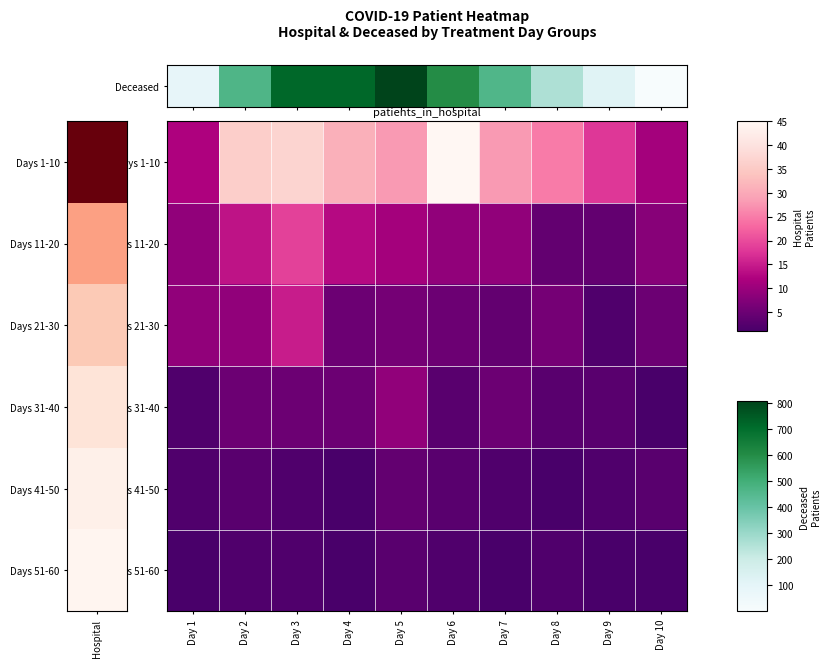

Which label corresponds to the largest value in the chart?

Day 6